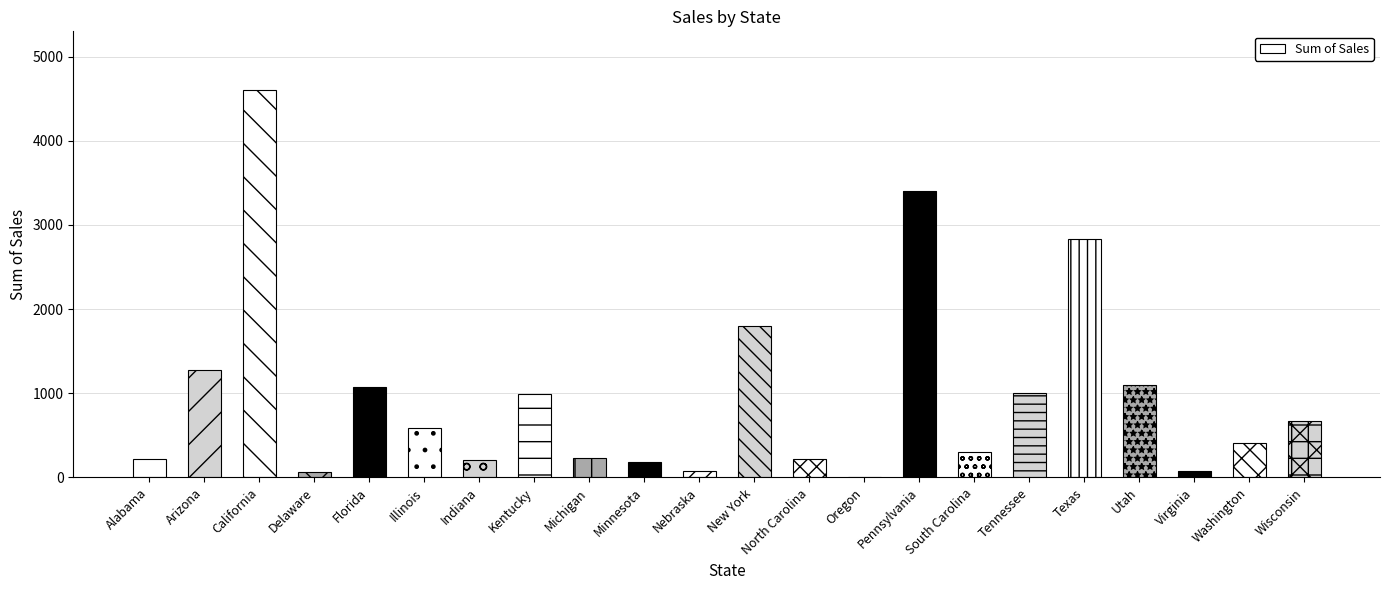

Count the number of categories in the chart.

22